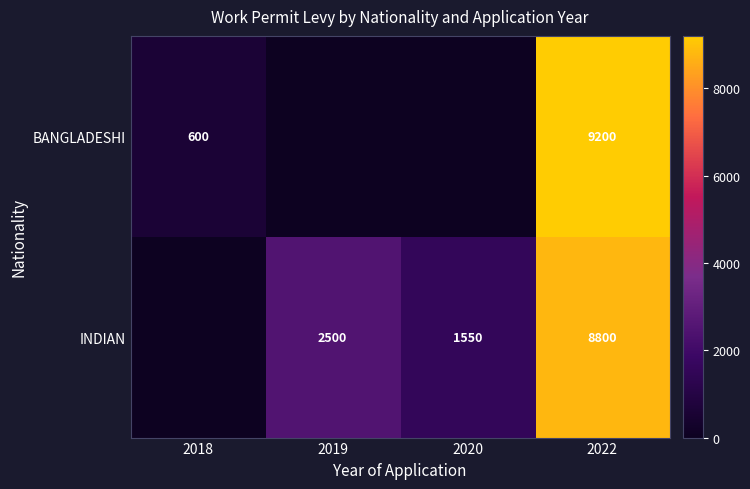

Is it true that INDIAN equals 1550 at 2020?

True